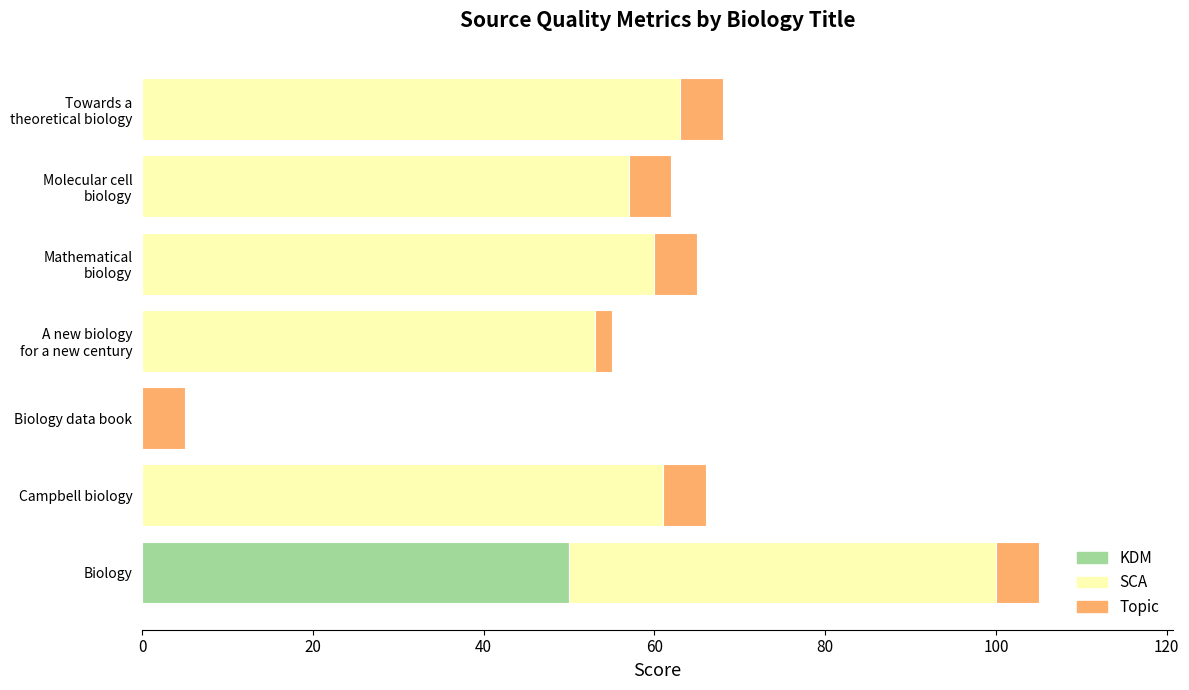

Is it true that KDM equals -22 at Biology data book?

False